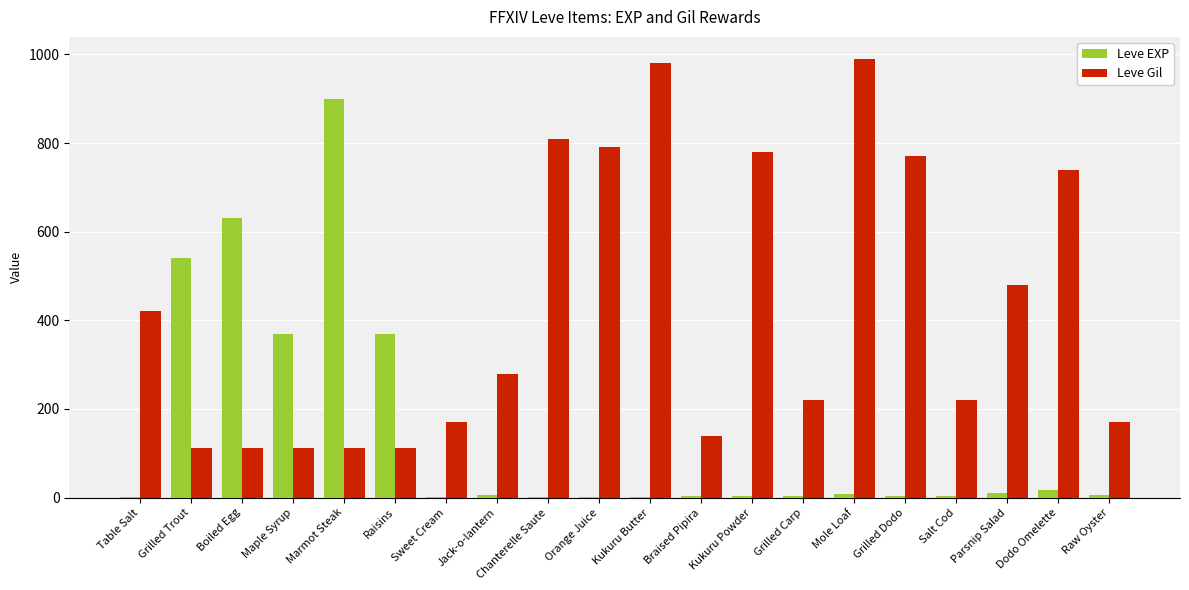

The value of Leve EXP at Grilled Trout is 540. True or false?

True